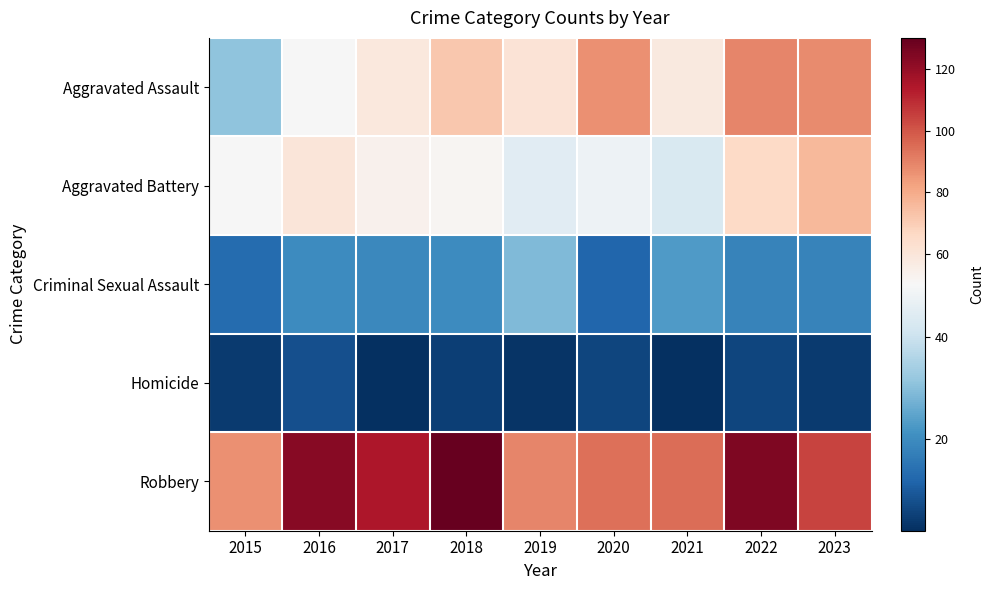

List the series in order of their peak value, lowest first.

Homicide, Criminal Sexual Assault, Aggravated Battery, Aggravated Assault, Robbery